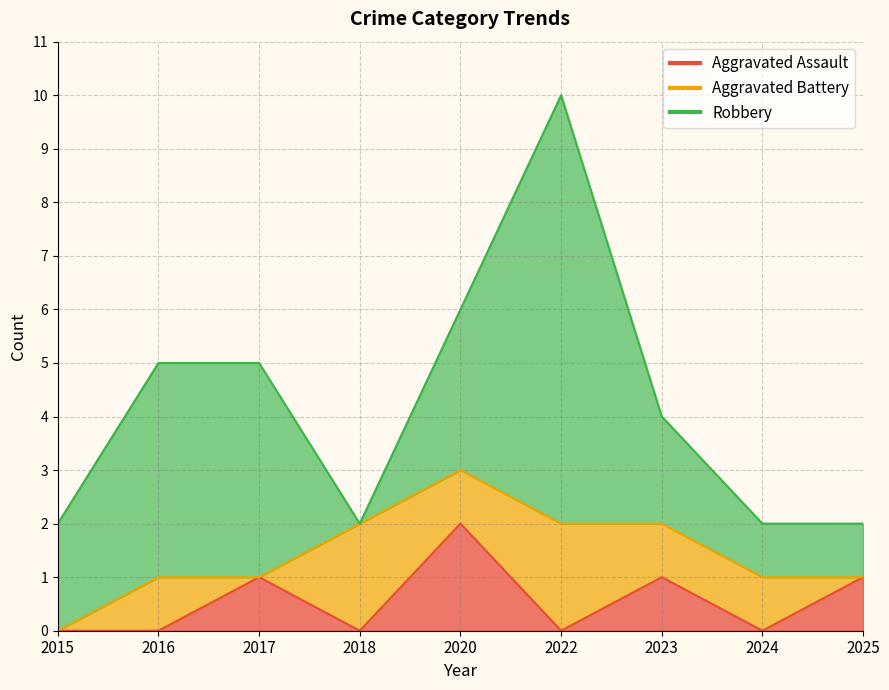

Reading right to left, extract all data points from this chart.

Aggravated Assault: 1	0	1	0	2	0	1	0	0
Aggravated Battery: 0	1	1	2	1	2	0	1	0
Robbery: 1	1	2	8	3	0	4	4	2